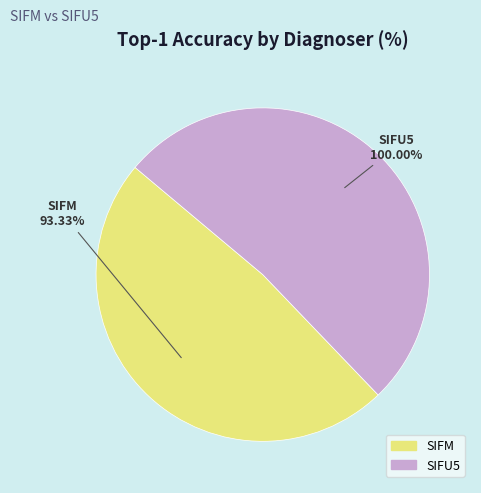

What percentage is the SIFU5 slice, to the nearest percent?

52%